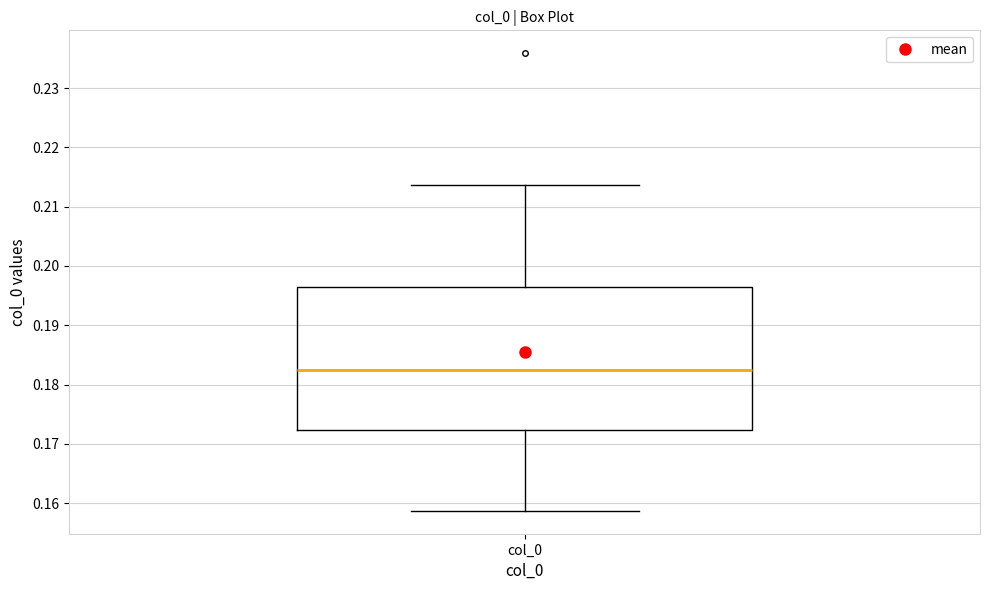

Read this box plot against the y-axis: the position of the median line, the range covered by the box, and the ends of both whiskers. The values are not printed on the chart, so give them approximately, as read against the axis.

median 0.182, box 0.172 to 0.196, whiskers 0.159 to 0.214